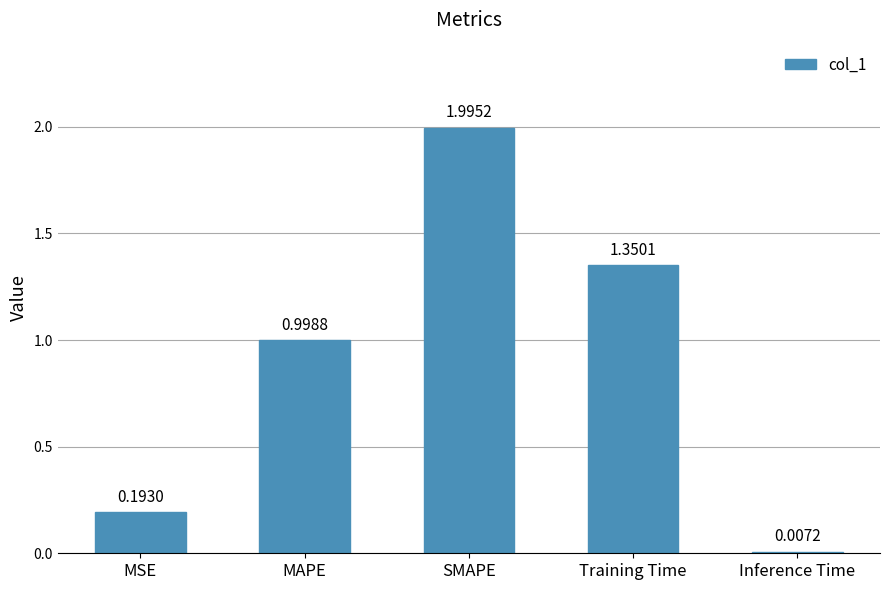

How many series are shown in this chart?

1